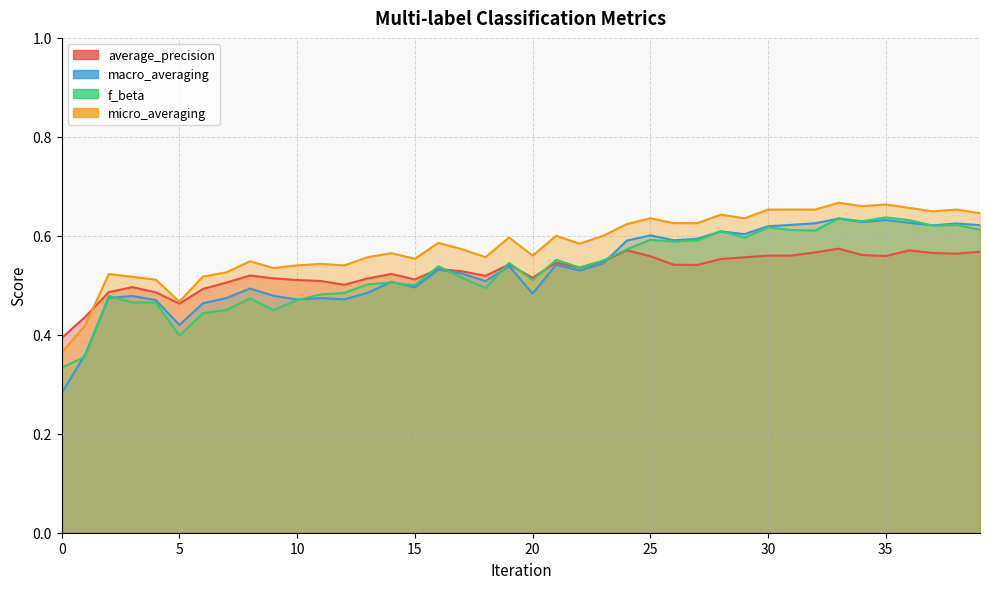

True or false: macro_averaging and micro_averaging cross at least once.

False